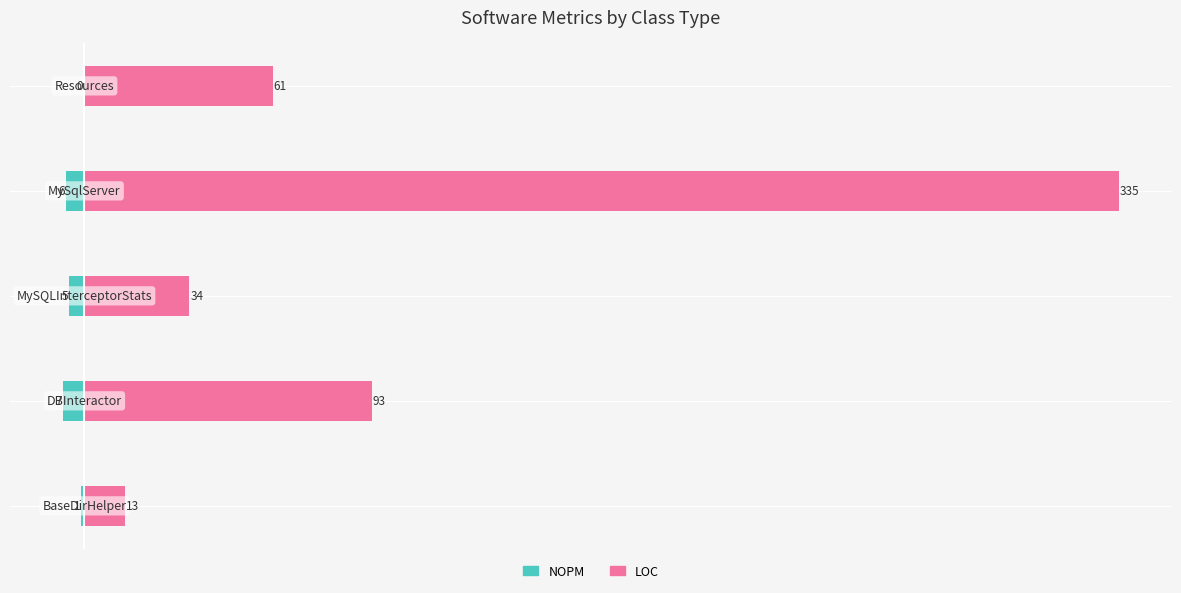

What are all the series names shown in the legend?

NOPM, LOC